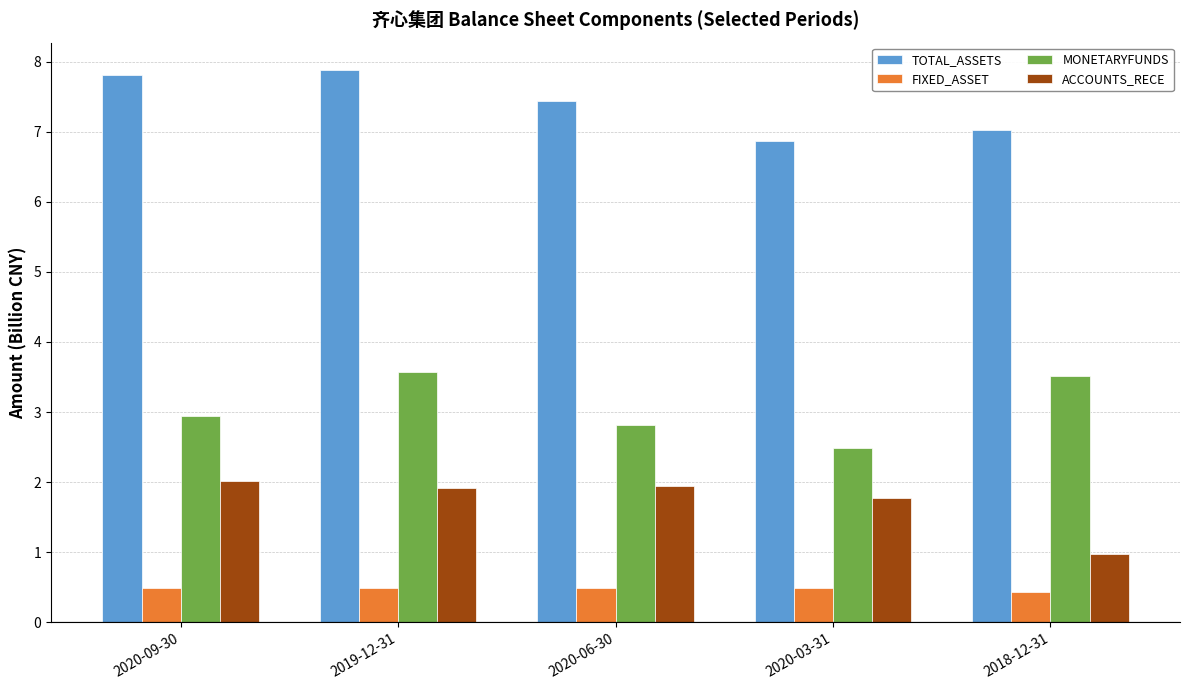

Which category has the highest value in the ACCOUNTS_RECE series?

2020-09-30